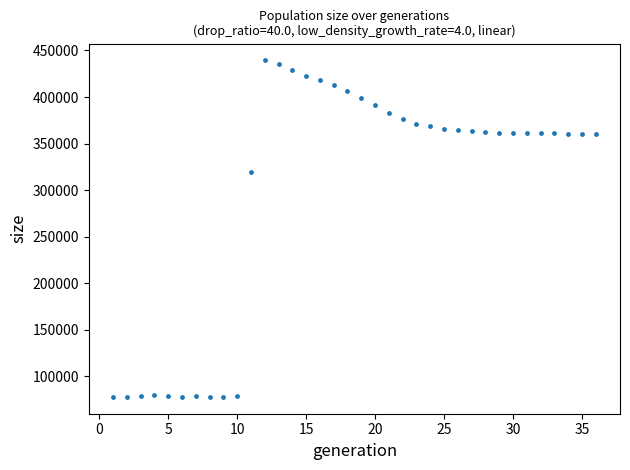

What is the range of Y values (max minus min)?

361241